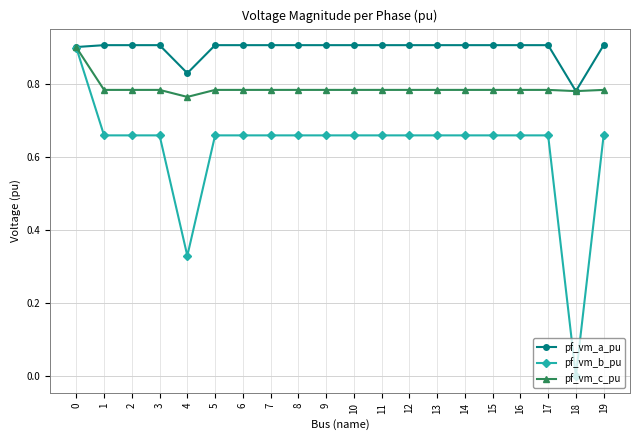

What is the highest value of the pf_vm_b_pu series?

0.9